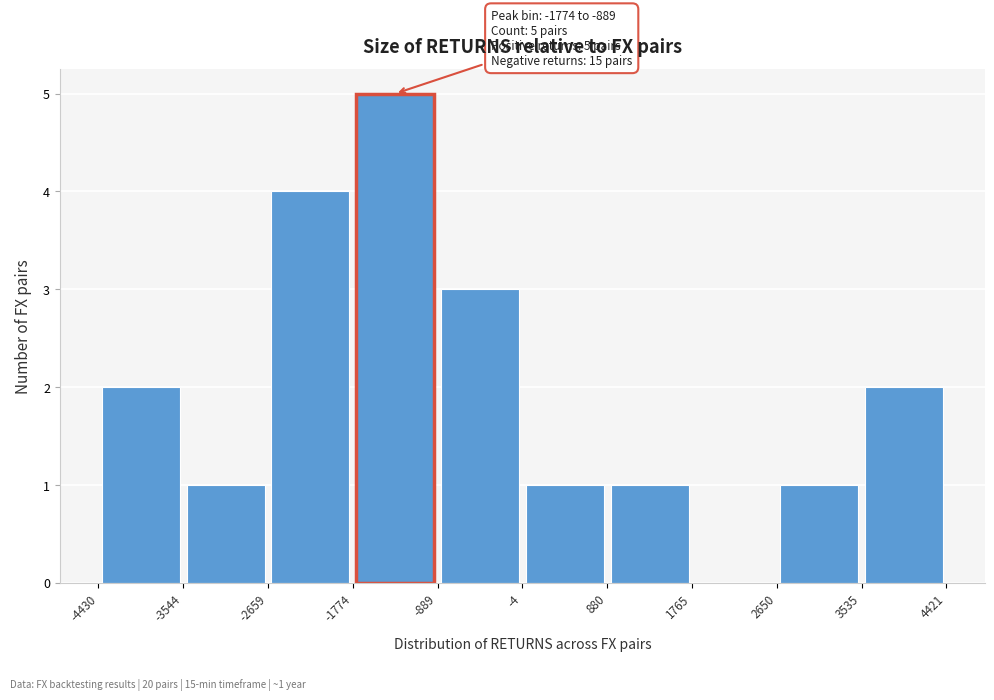

Which range on the x-axis has the tallest bar?

-1774 to -889